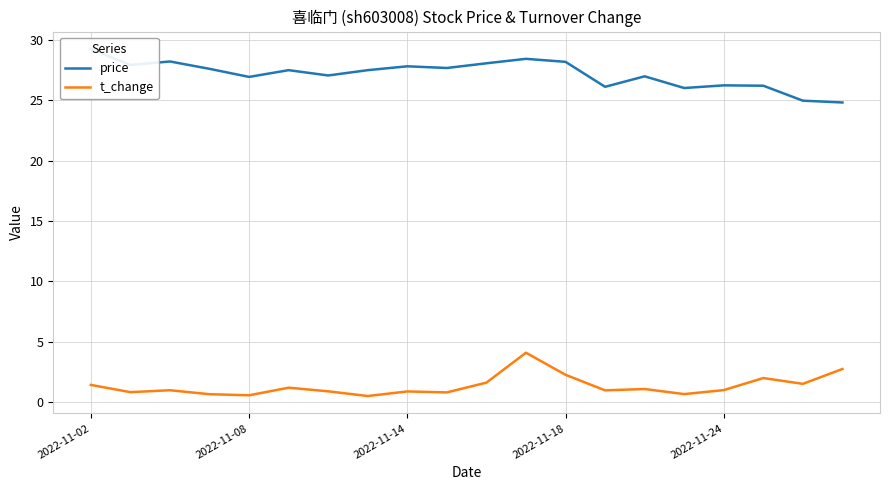

What is the maximum value for t_change?

4.1